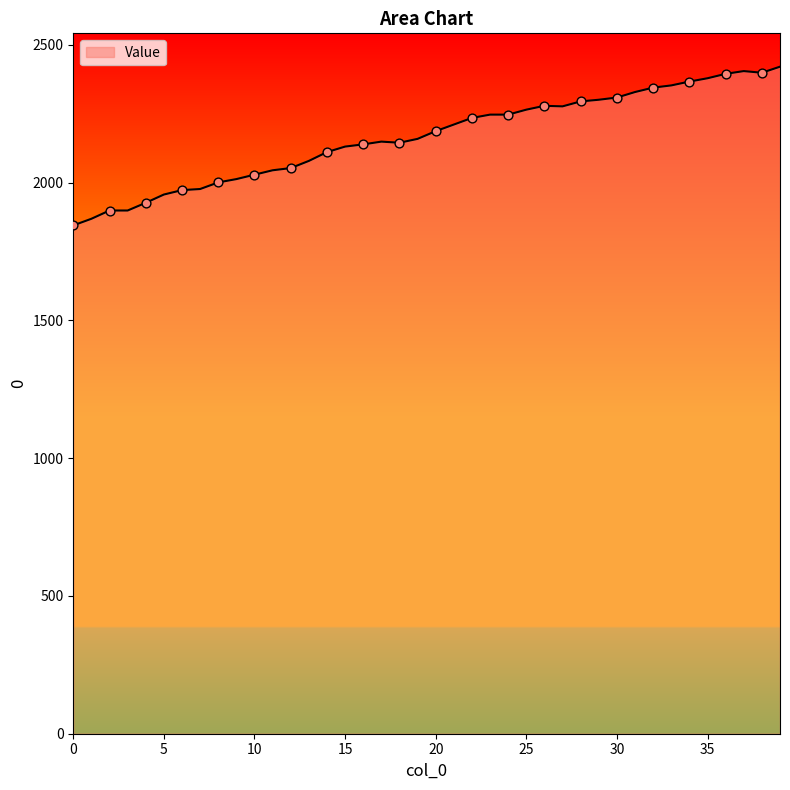

What is the minimum value shown in the chart?

1845